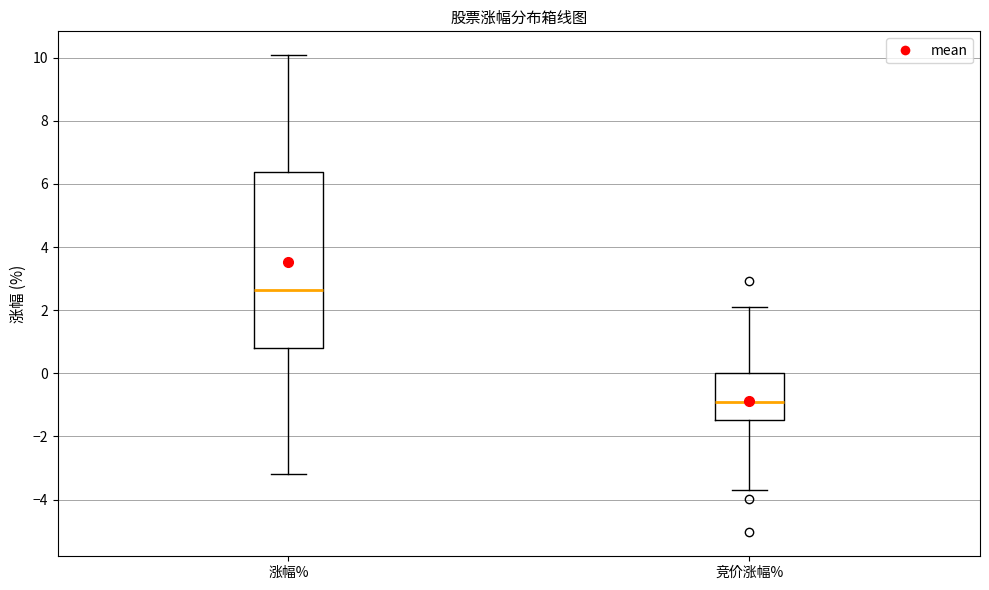

Reading left to right, read every box against the y-axis: the position of its median line, the range the box covers, and the ends of its whiskers. The values are not printed on the chart, so give them approximately, as read against the axis.

涨幅%: median 2.6, box 0.8 to 6.4, whiskers -3.2 to 10.0
竞价涨幅%: median -1.0, box -1.4 to 0.0, whiskers -3.6 to 2.2